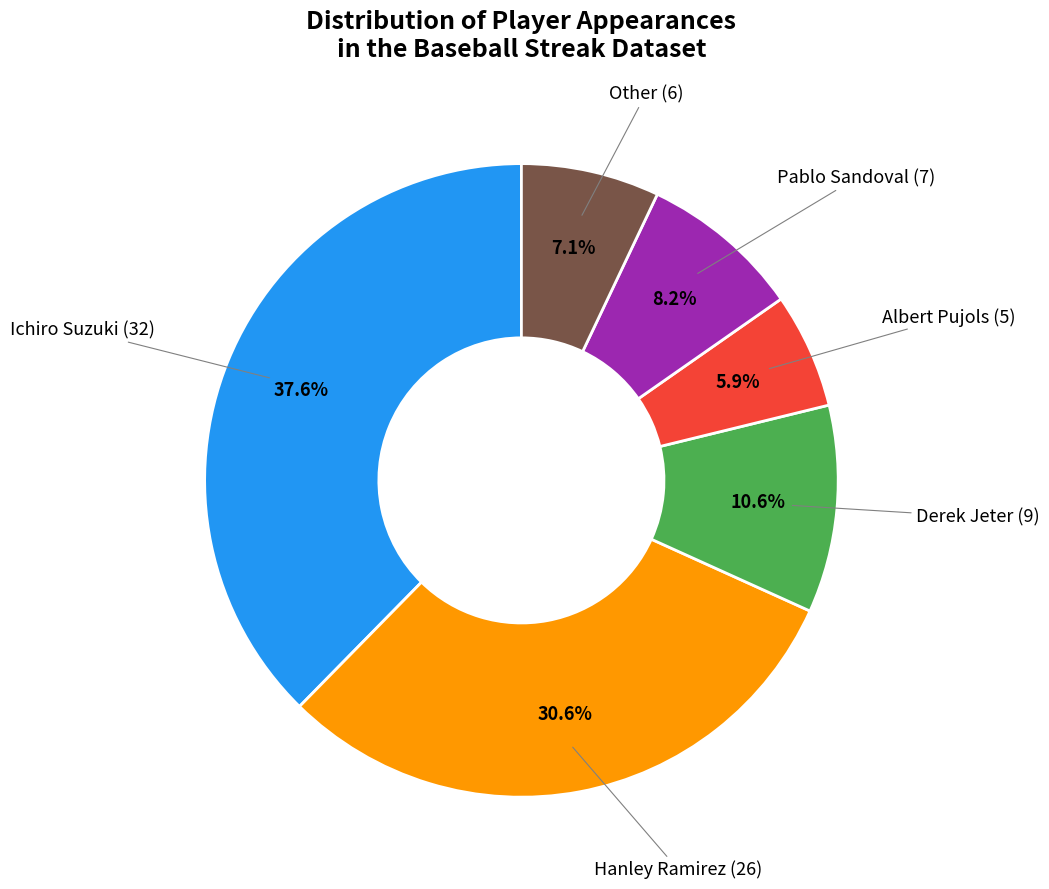

How many segments does this pie chart have?

6